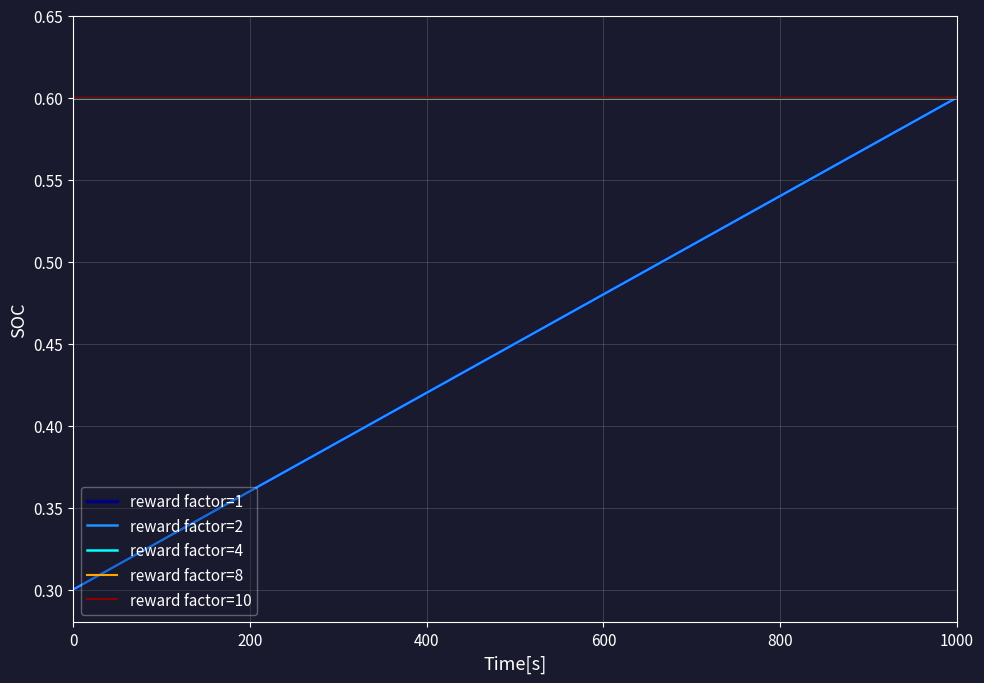

What is the label of the 3rd point from the left?

400